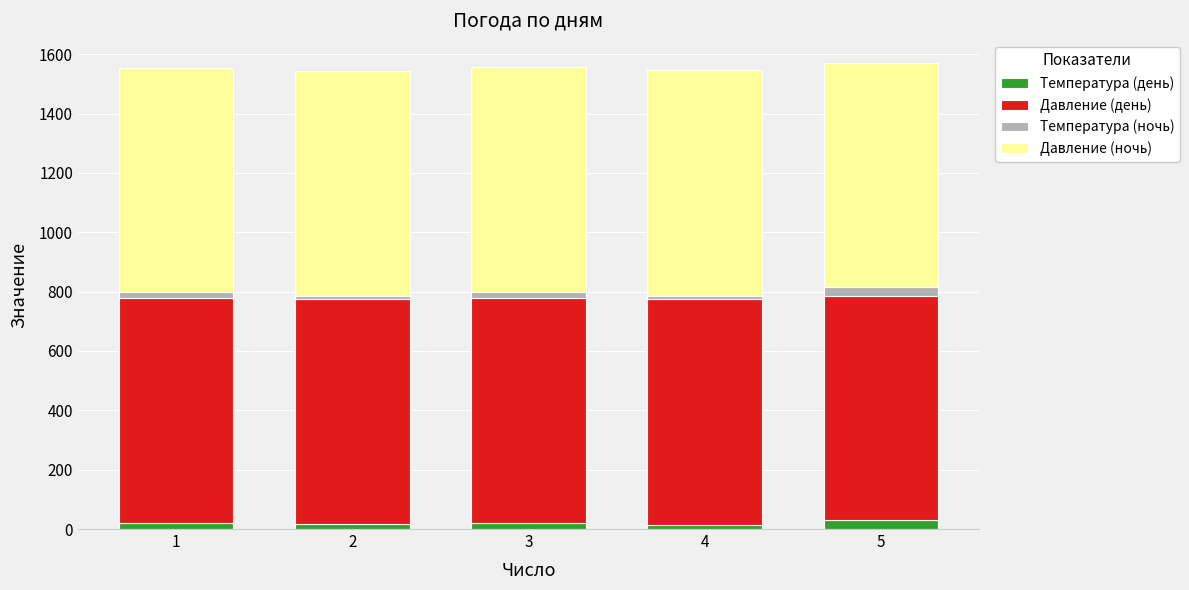

What is the maximum value for Температура (день)?

29